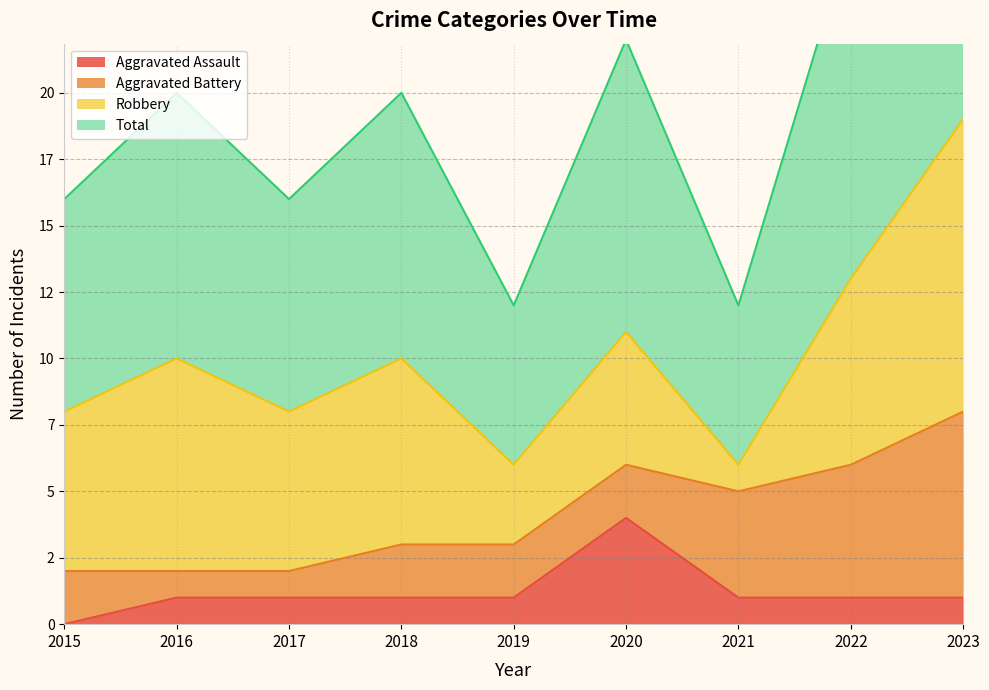

What is the average value of the Aggravated Assault series?

1